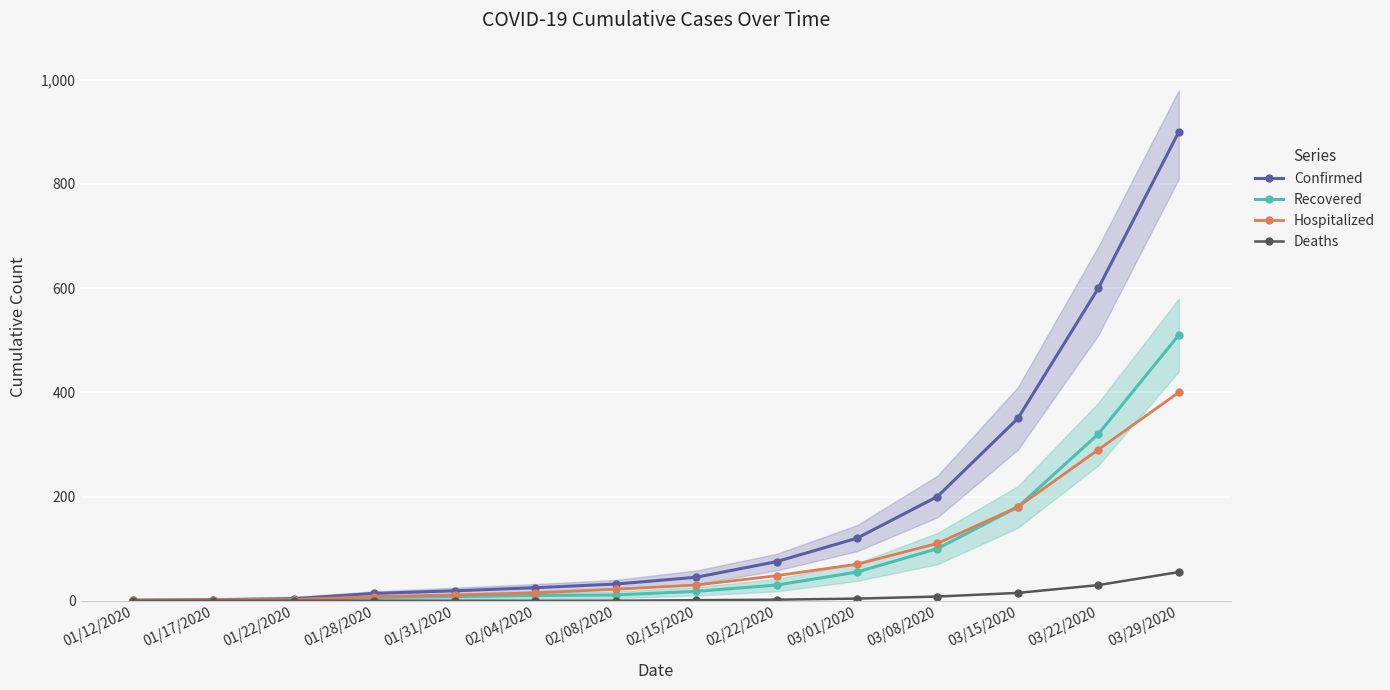

True or false: Recovered and Deaths intersect in this chart.

False